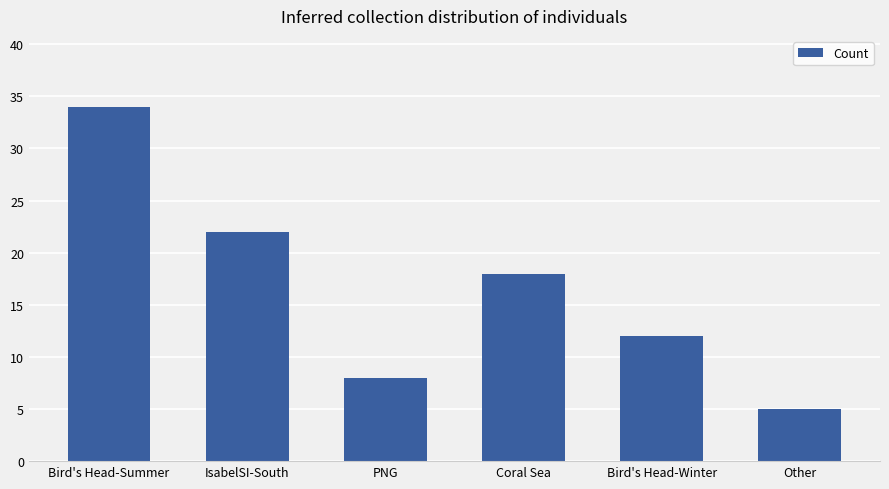

What is the label of the 6th bar from the right?

Bird's Head-Summer